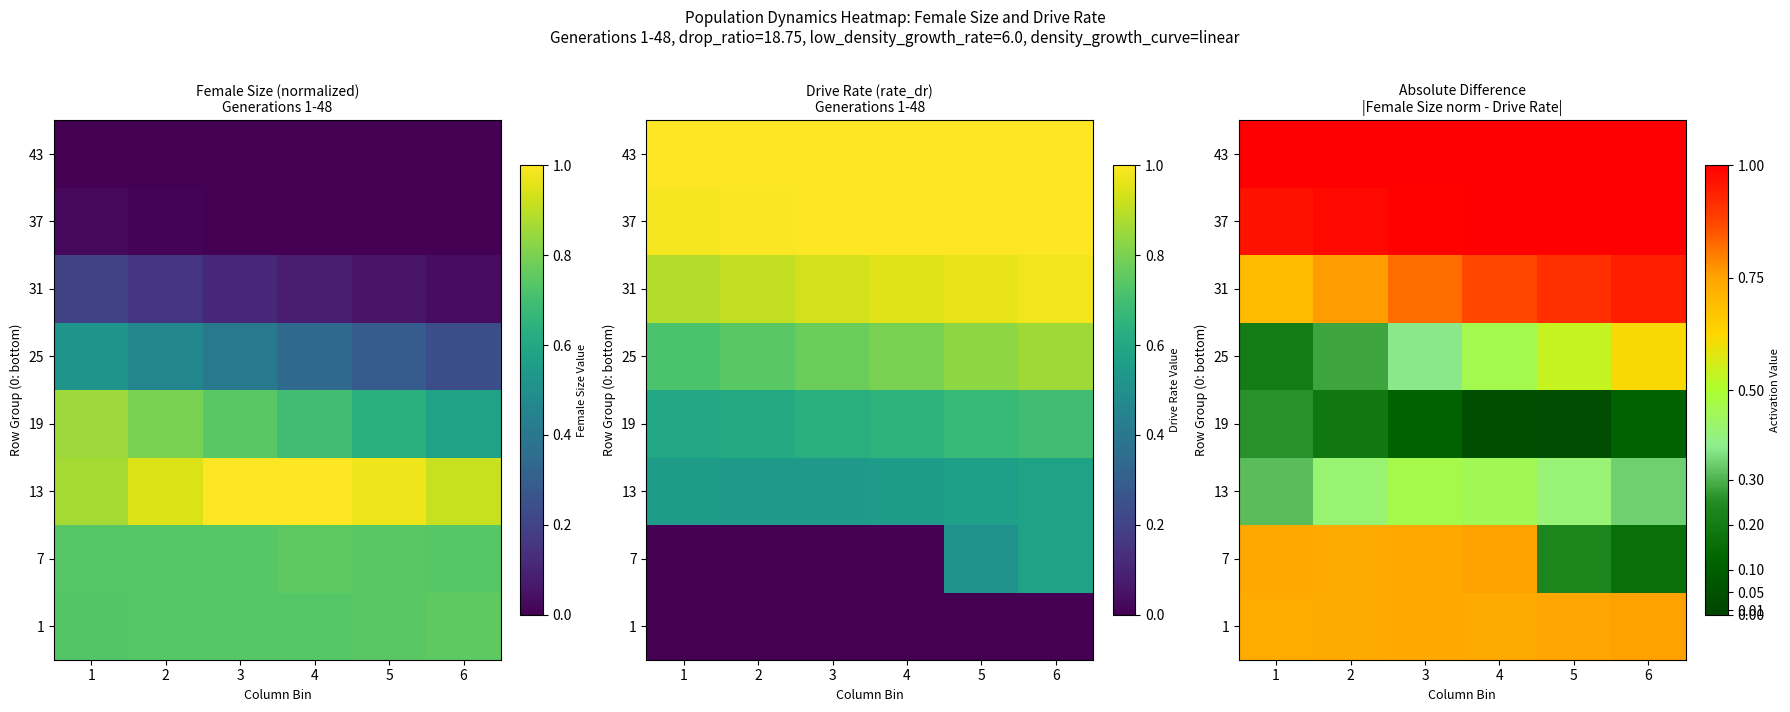

What is the average value of the 7 series?

0.6